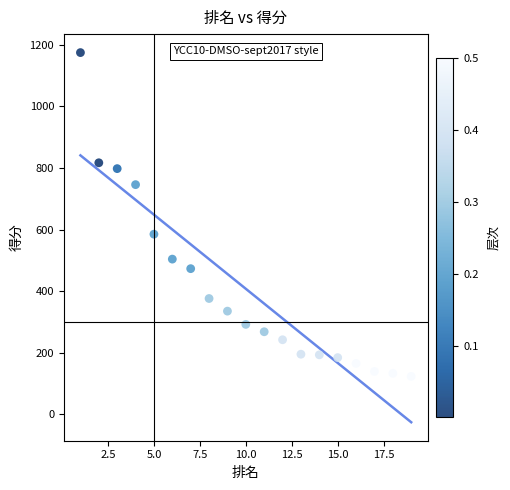

What is the range of Y values (max minus min)?

1052